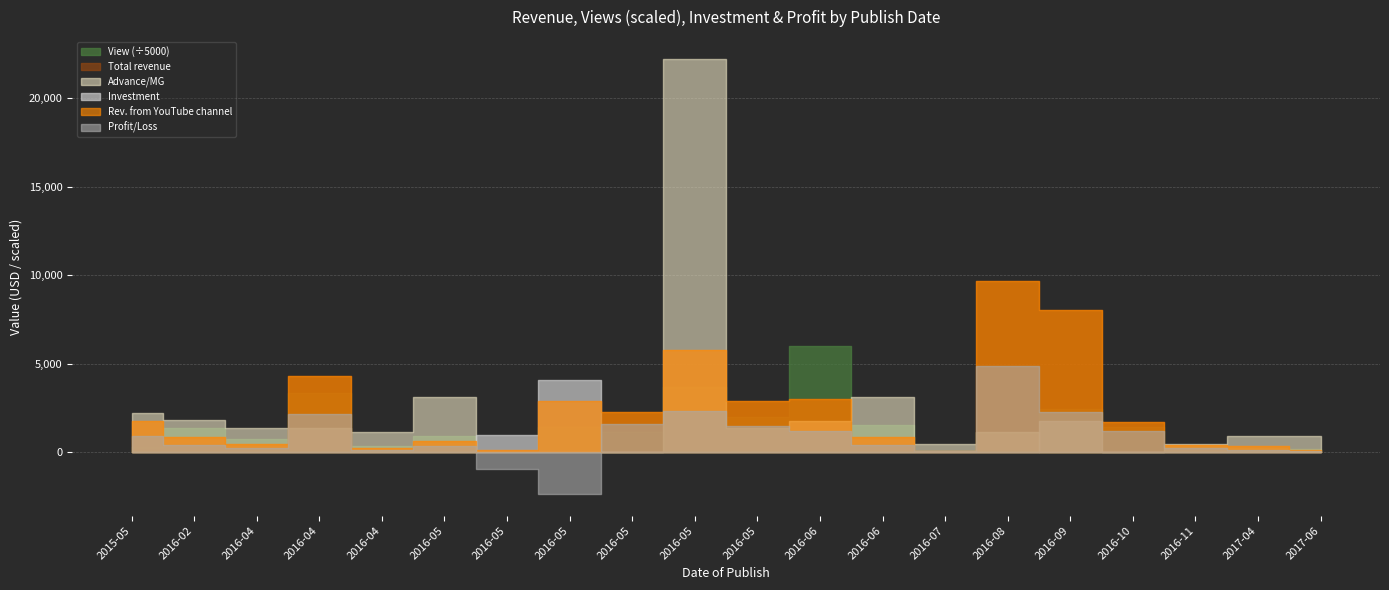

At which label does Profit/Loss reach its peak?

2016-08